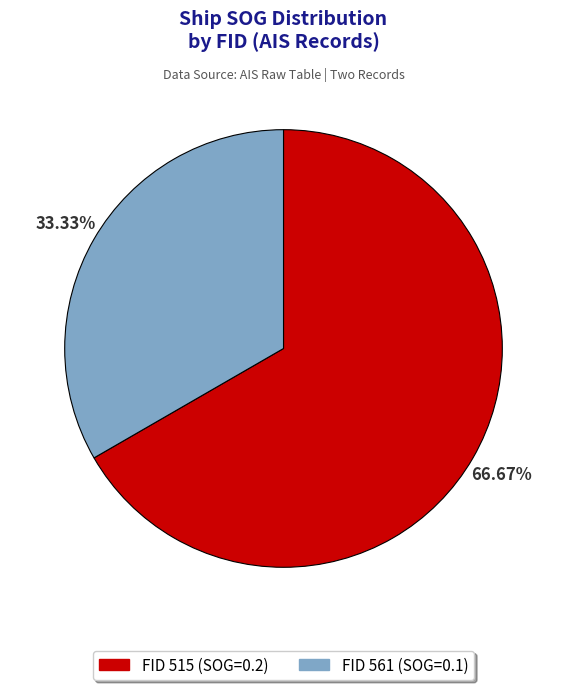

Rank the categories by value from highest to lowest.

FID 515 (SOG=0.2), FID 561 (SOG=0.1)